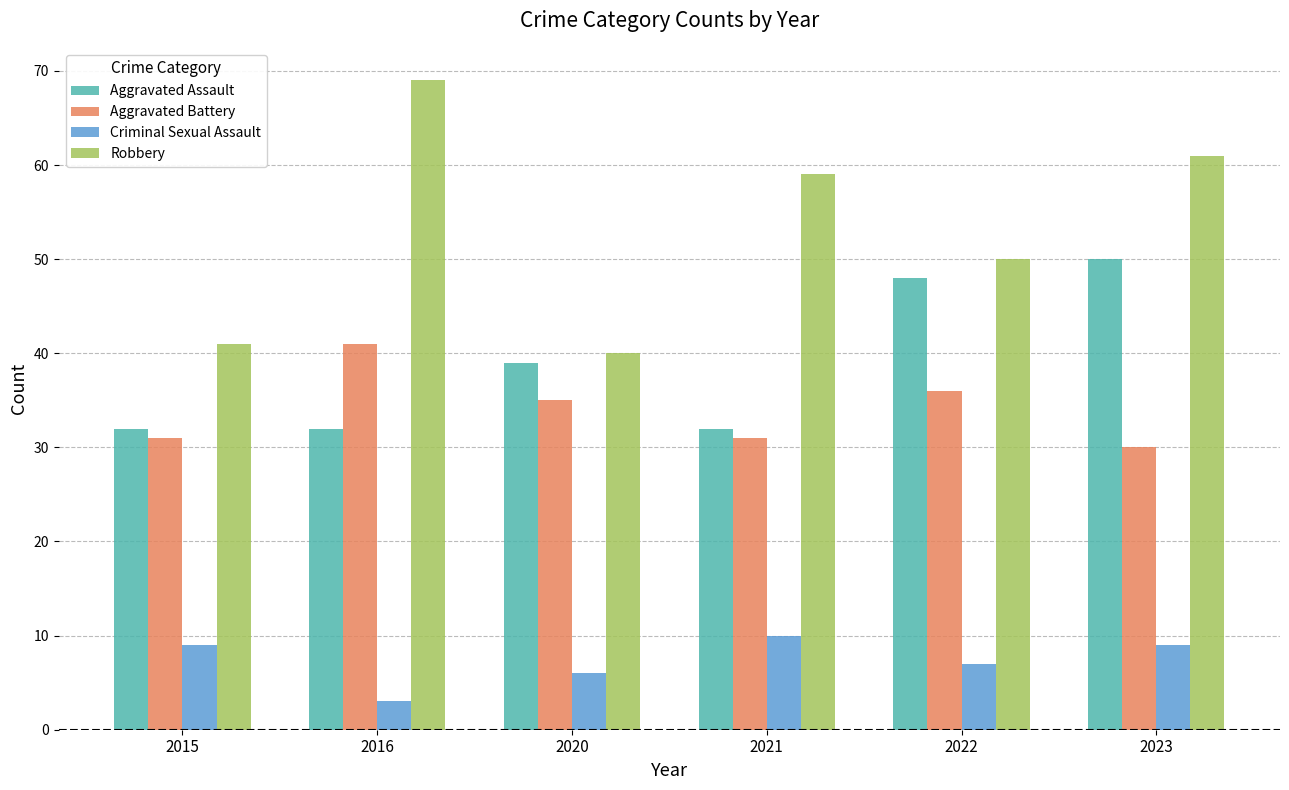

Which category has the highest value in the Criminal Sexual Assault series?

2021